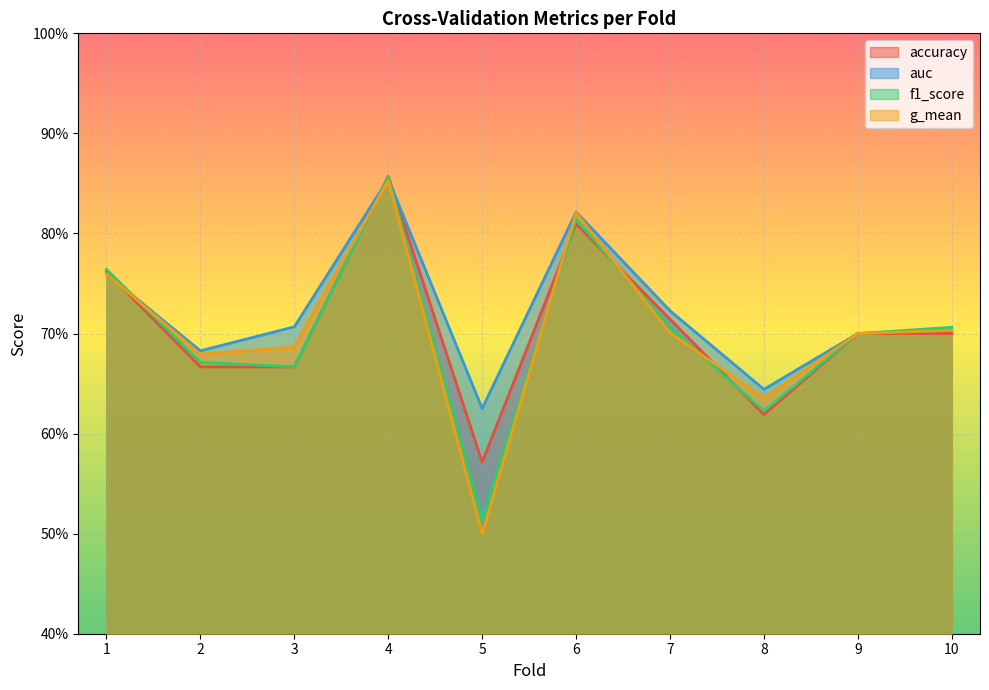

Between 1 and 5, which is larger?

1